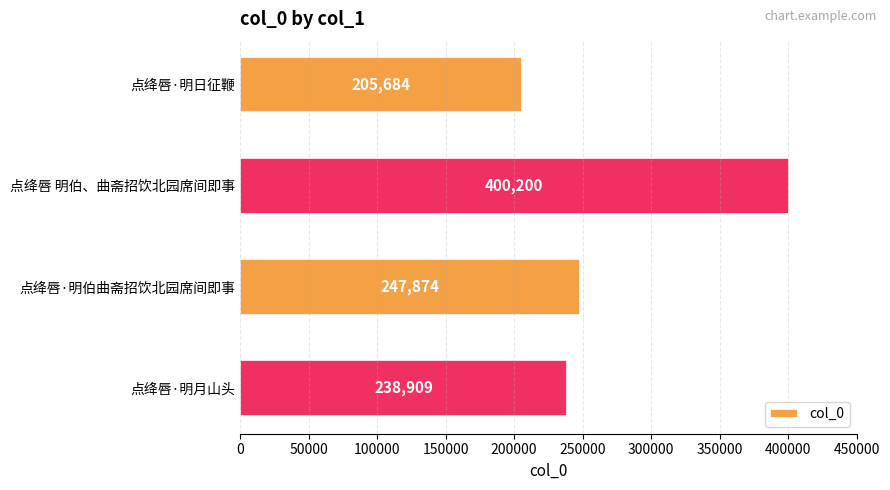

Reading top to bottom, what are all the values shown in this chart?

205684	400200	247874	238909